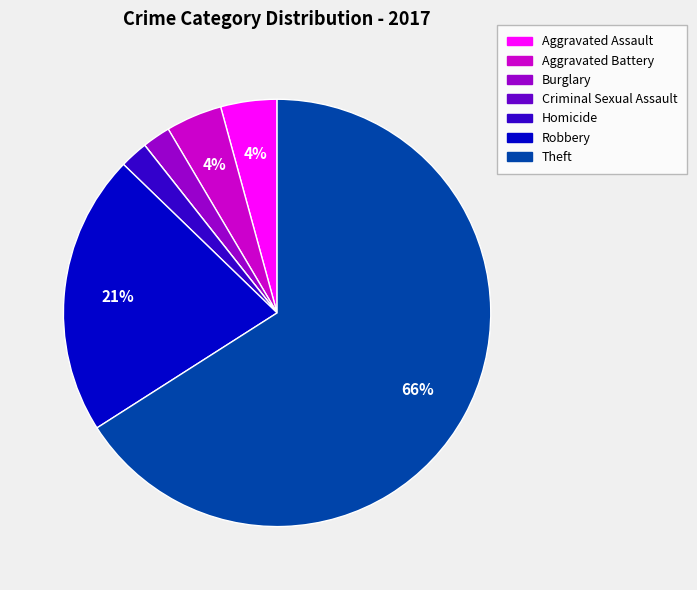

Combined, do Burglary and Theft account for over 50%?

Yes